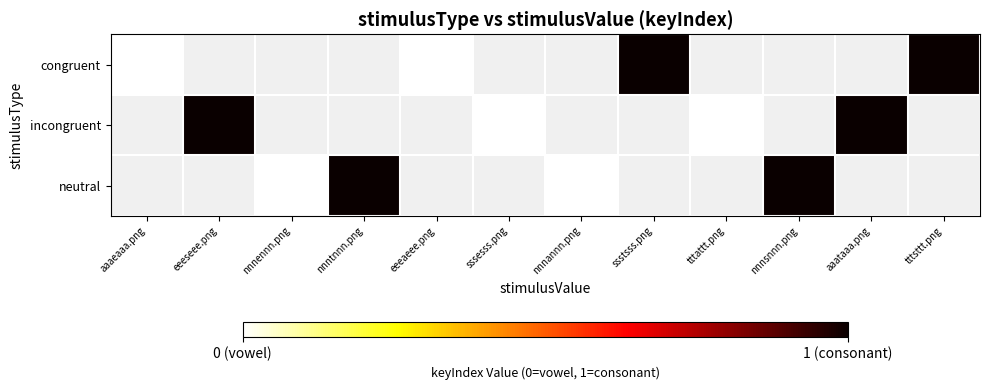

Read the congruent value at tttsttt.png.

1.0